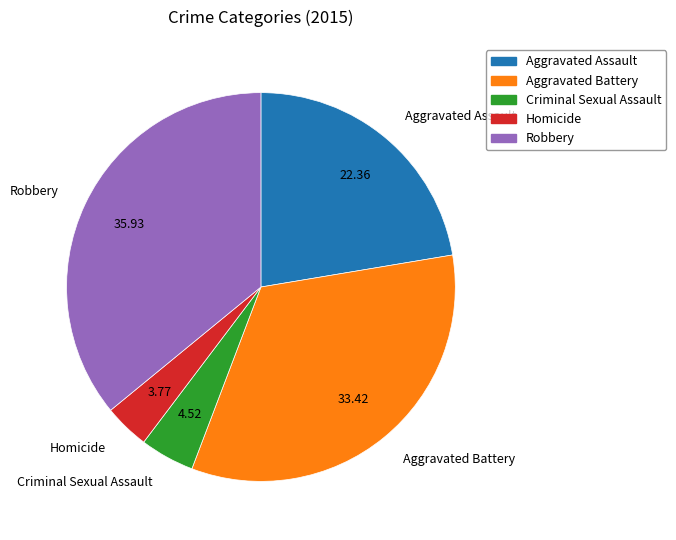

Rank the categories by value from lowest to highest.

Homicide, Criminal Sexual Assault, Aggravated Assault, Aggravated Battery, Robbery